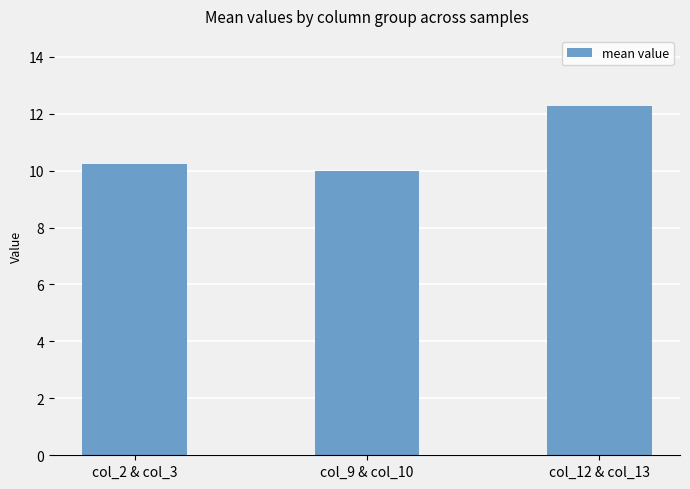

Which category has the highest value across all series?

col_12 & col_13